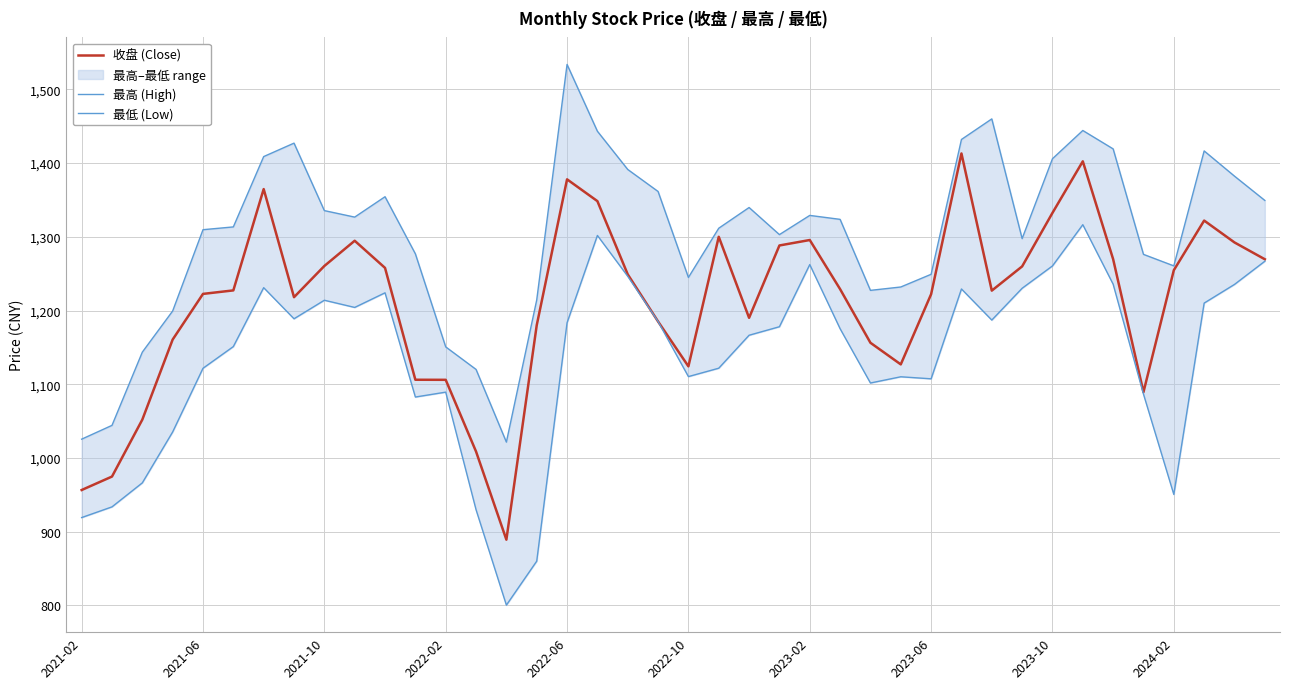

What is the approximate value of 收盘 (Close) at 39?

1269.6